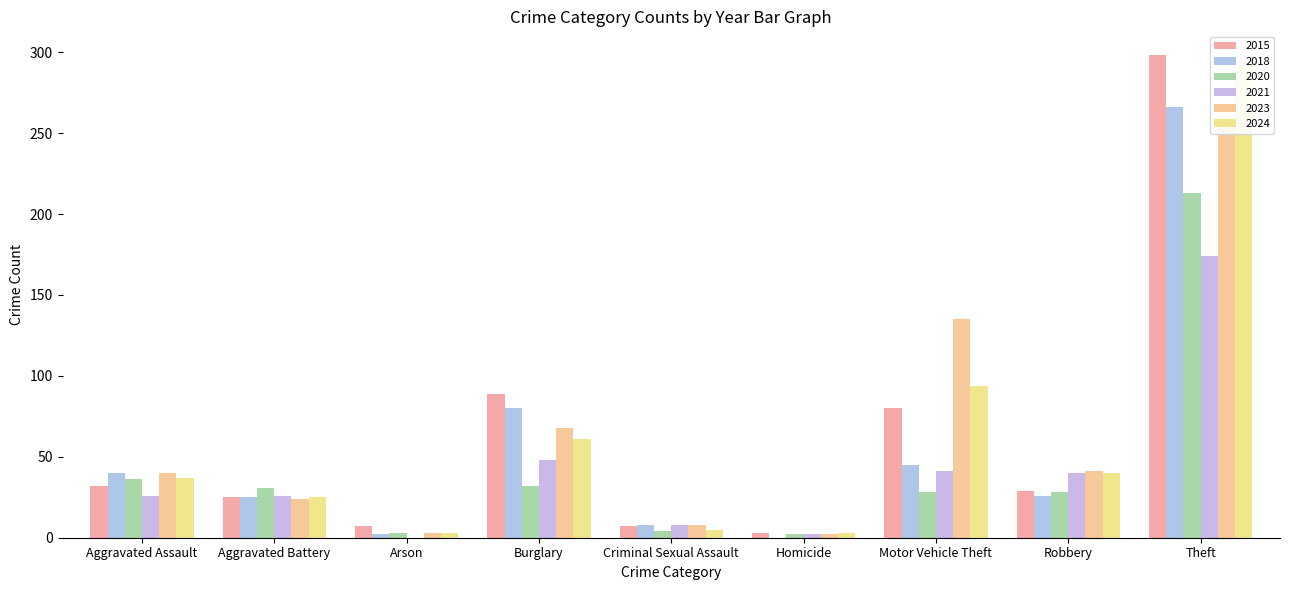

Are the bars horizontal?

No